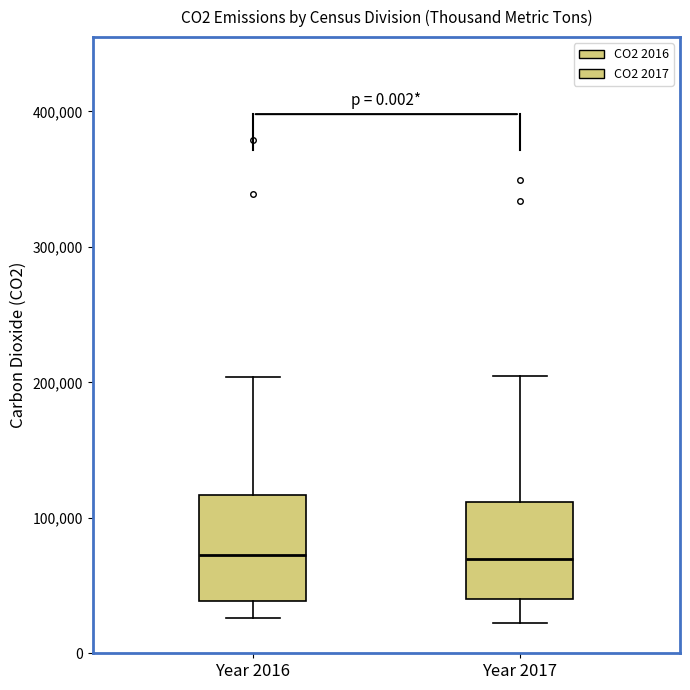

Reading left to right, read every box against the y-axis: the position of its median line, the range the box covers, and the ends of its whiskers. The values are not printed on the chart, so give them approximately, as read against the axis.

Year 2016: median 70000, box 40000 to 120000, whiskers 30000 to 200000
Year 2017: median 70000, box 40000 to 110000, whiskers 20000 to 200000